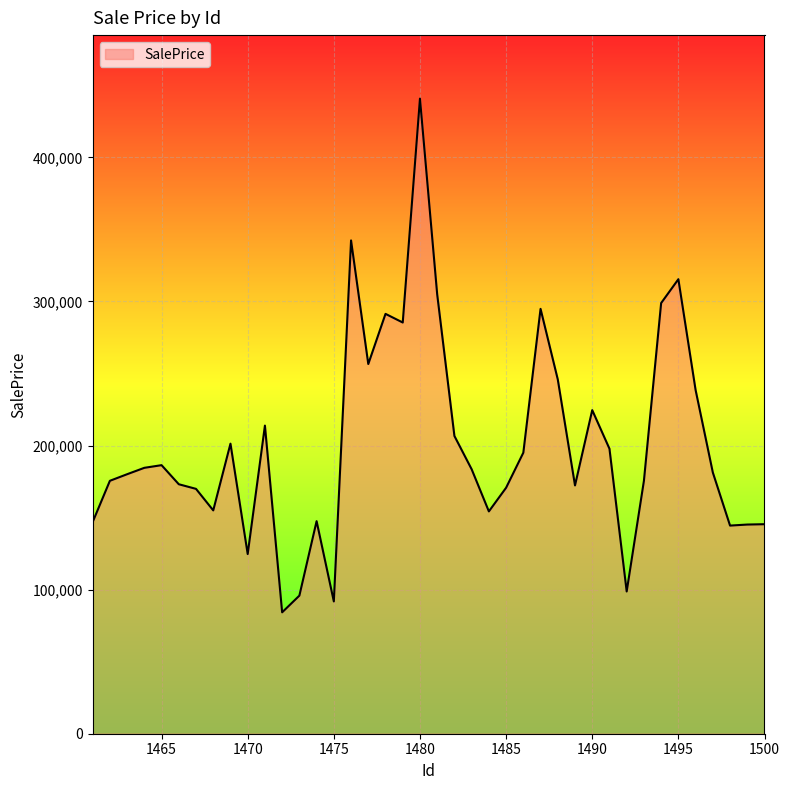

True or false: the data has more than 0 interior local peaks.

True